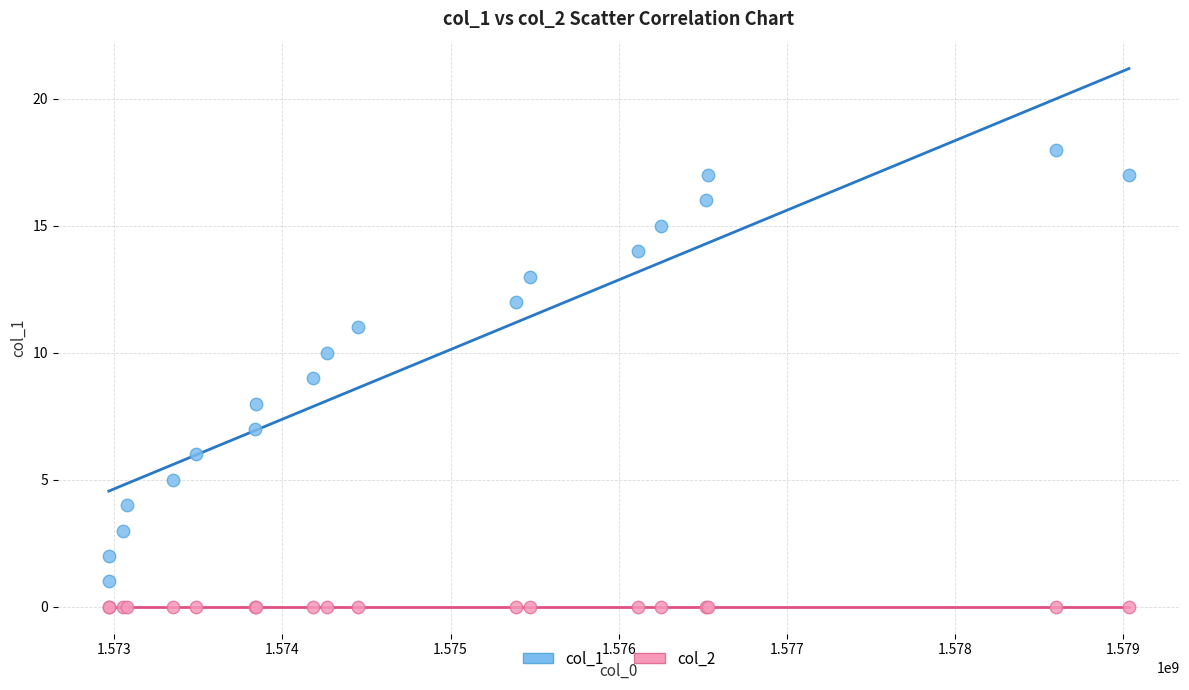

Which series reaches the minimum Y coordinate?

col_2